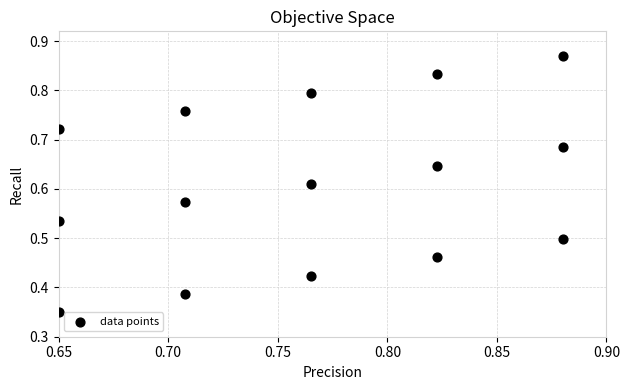

How many data points are displayed?

15